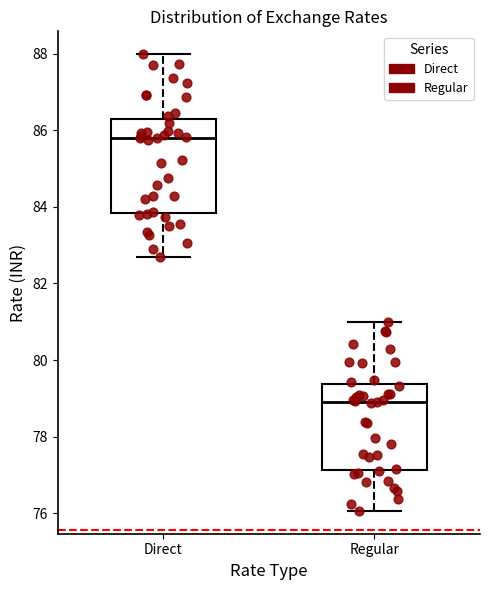

Reading left to right, read every box against the y-axis: the position of its median line, the range the box covers, and the ends of its whiskers. The values are not printed on the chart, so give them approximately, as read against the axis.

Direct: median 85.8, box 83.8 to 86.2, whiskers 82.6 to 88.0
Regular: median 78.8, box 77.2 to 79.4, whiskers 76.0 to 81.0